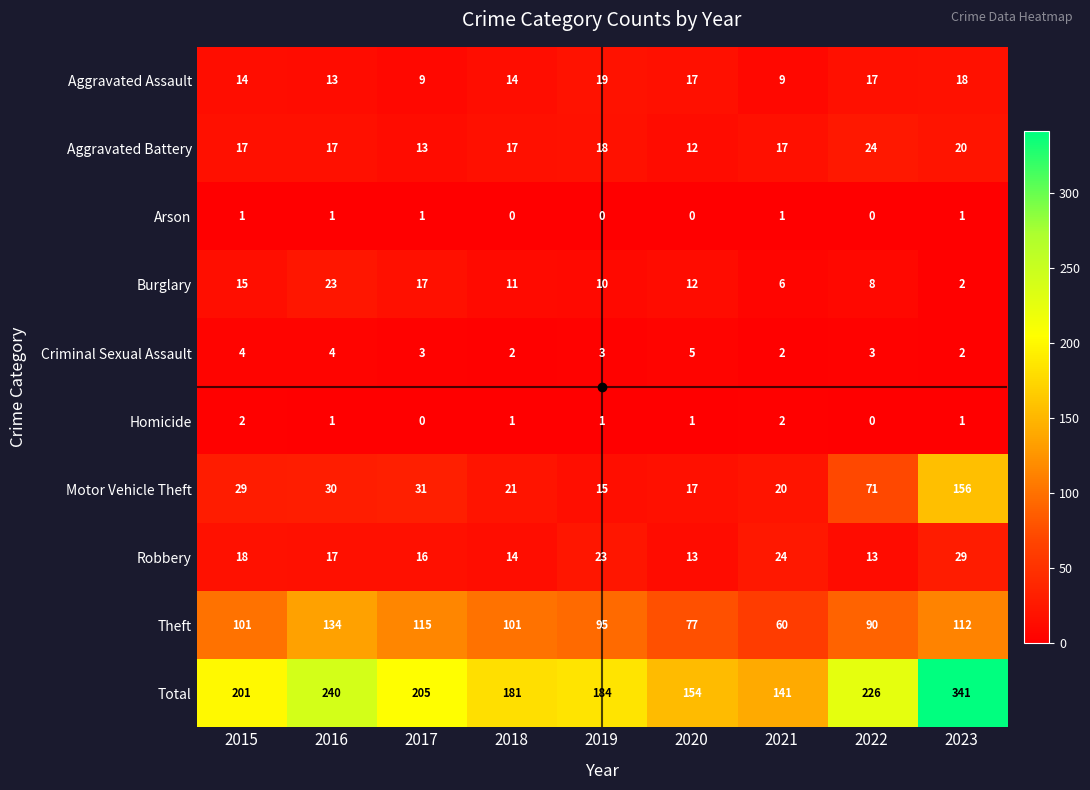

Where is Total nearest to the value 241?

2016